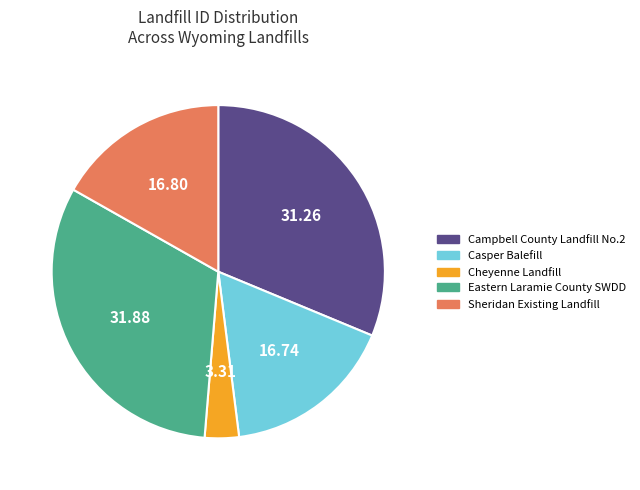

Which slice is the smallest?

Cheyenne Landfill